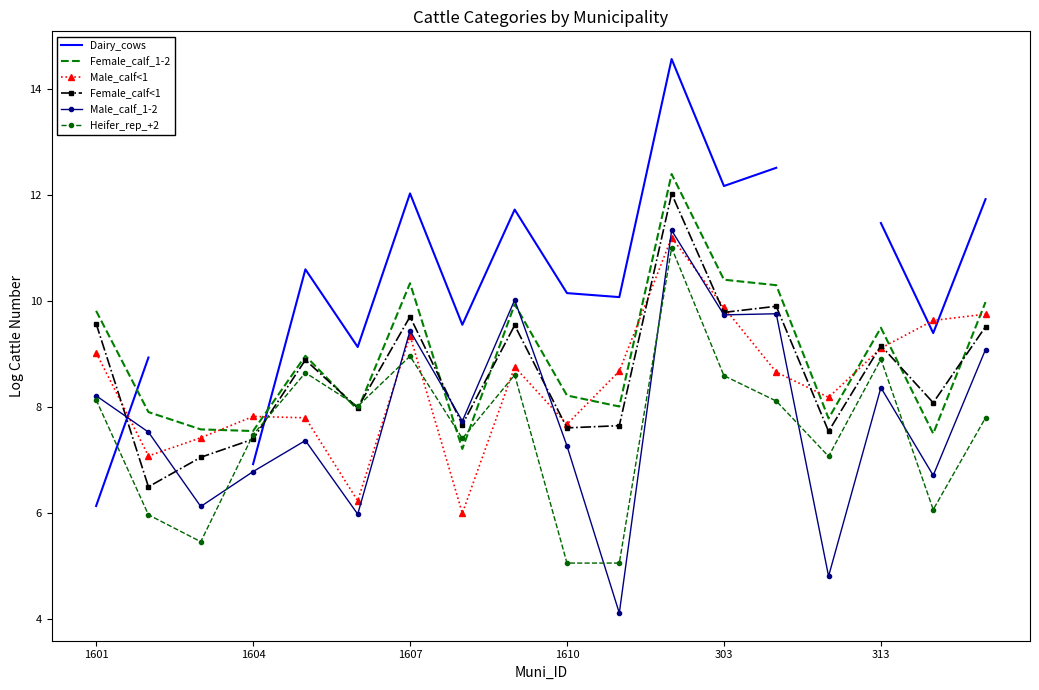

What is the difference between the maximum and second lowest values in the Female_calf<1 series?

5.0